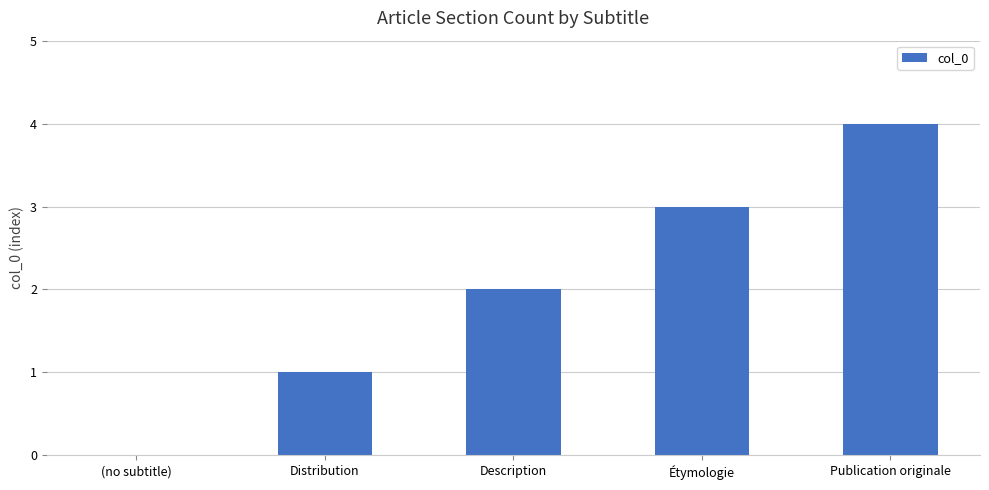

The chart shows a value of 2 at Distribution. True or false?

False